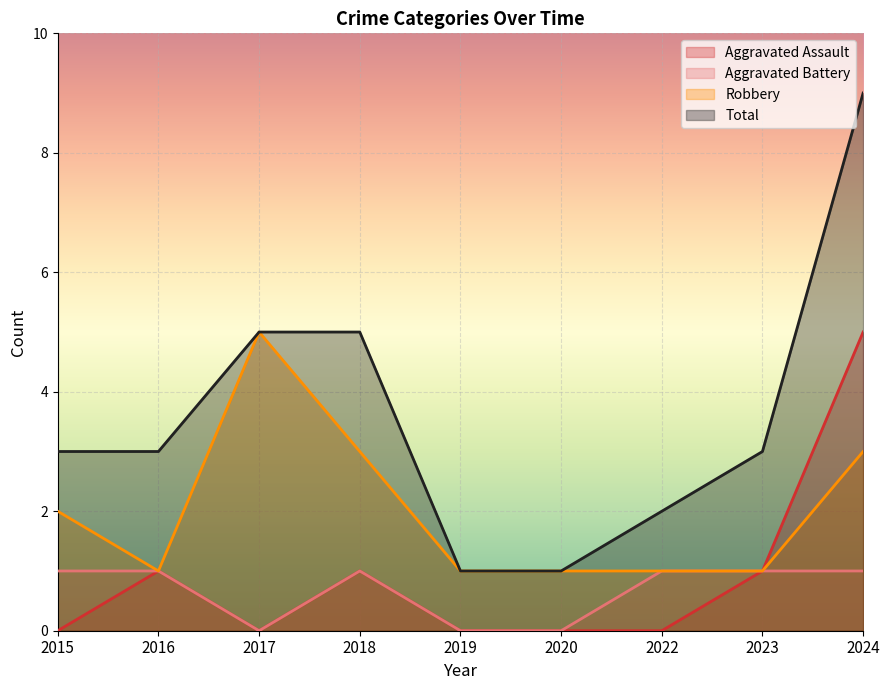

How many values in Aggravated Assault are above zero?

4